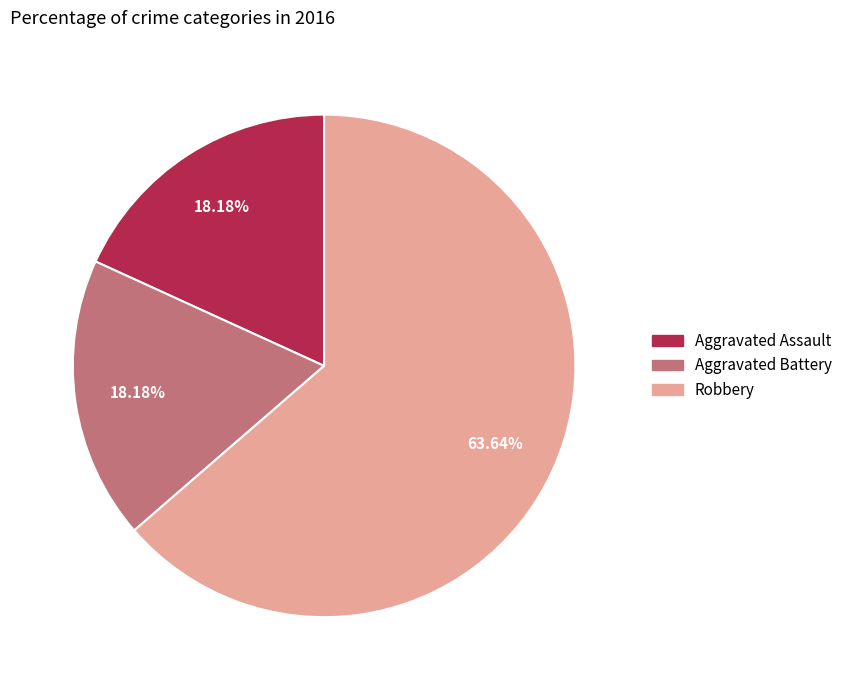

The Robbery slice represents 74% of the pie. True or false?

False